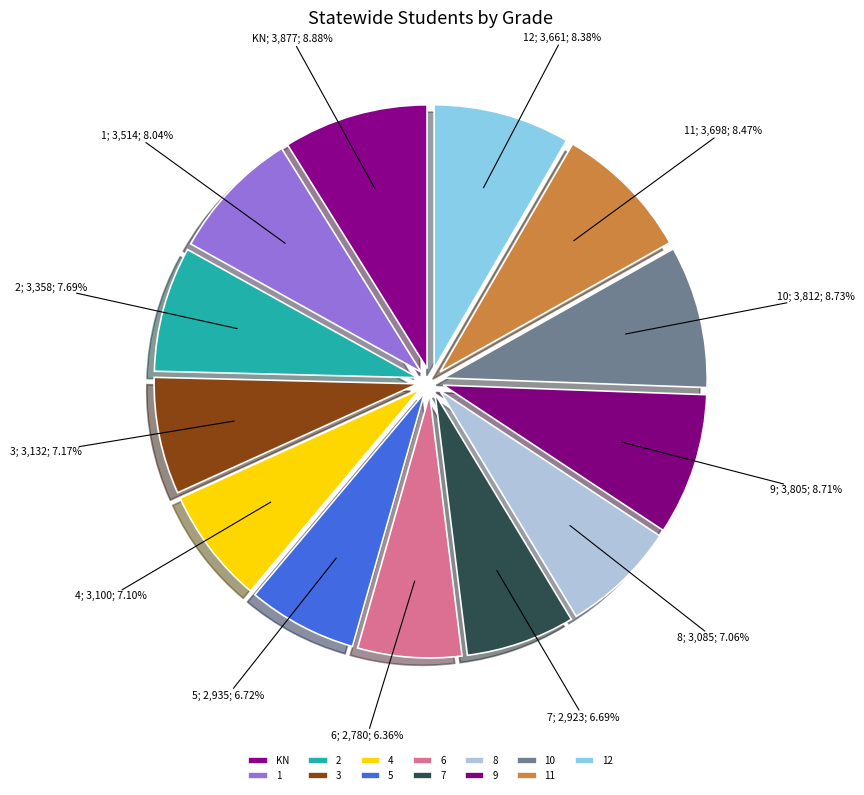

Which category has the smallest portion of the pie?

6